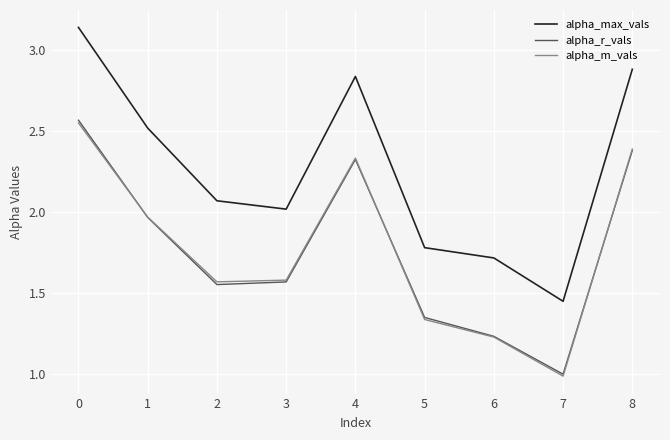

Which series has the largest total across all categories?

alpha_max_vals